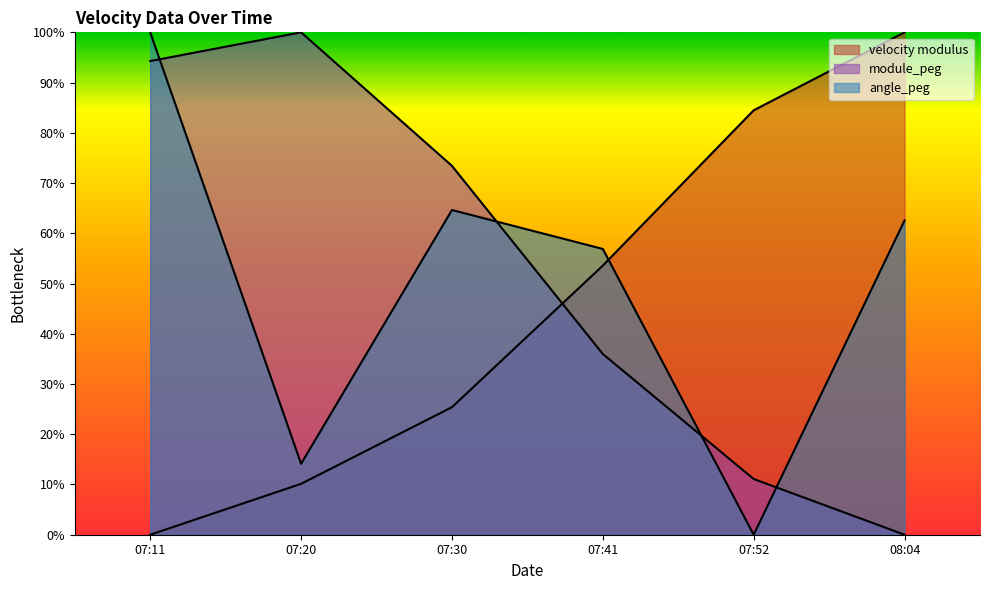

Which series has the largest total across all categories?

module_peg